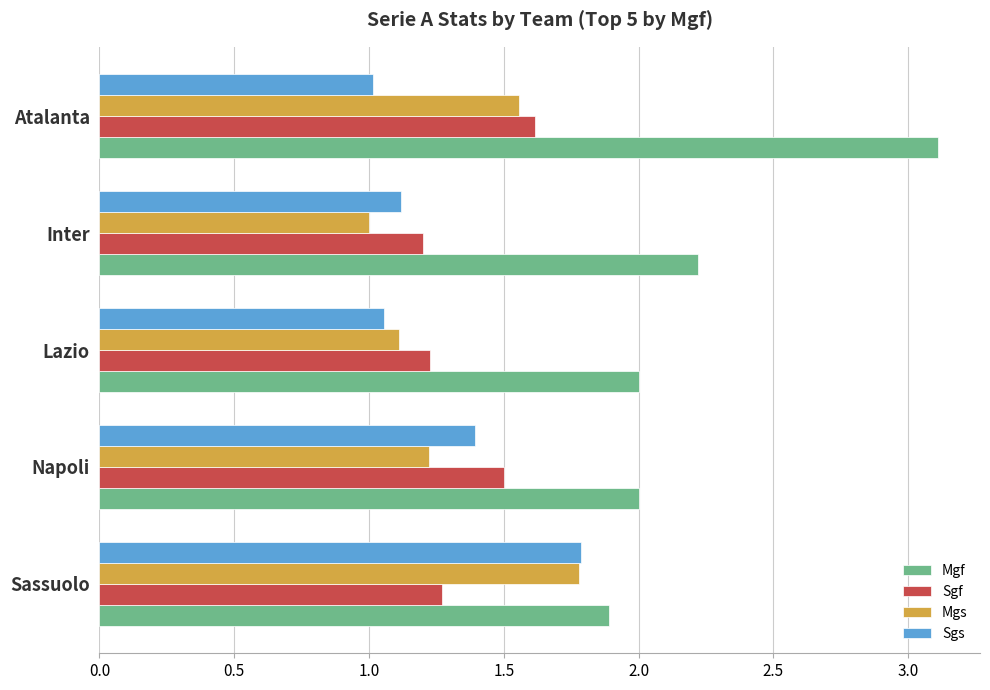

What is the maximum value for Mgf?

3.1